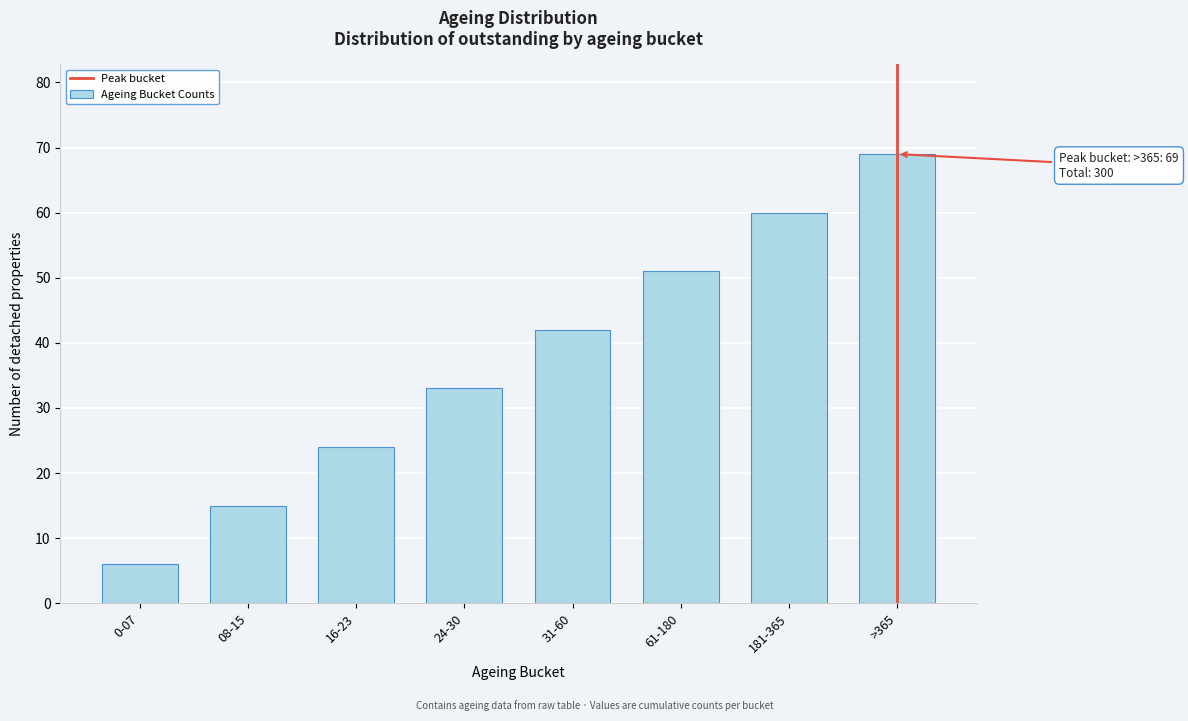

Reading left to right, transcribe all the data shown in this chart.

6	15	24	33	42	51	60	69